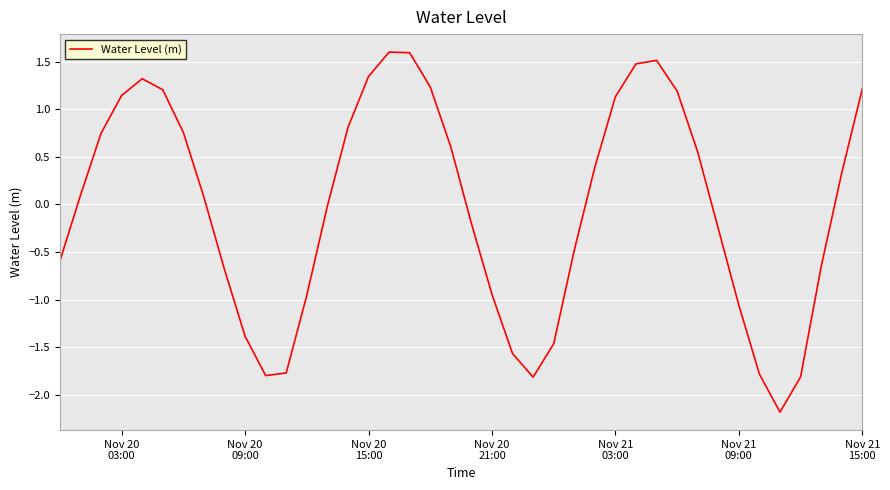

What is the minimum value shown in the chart?

-2.2